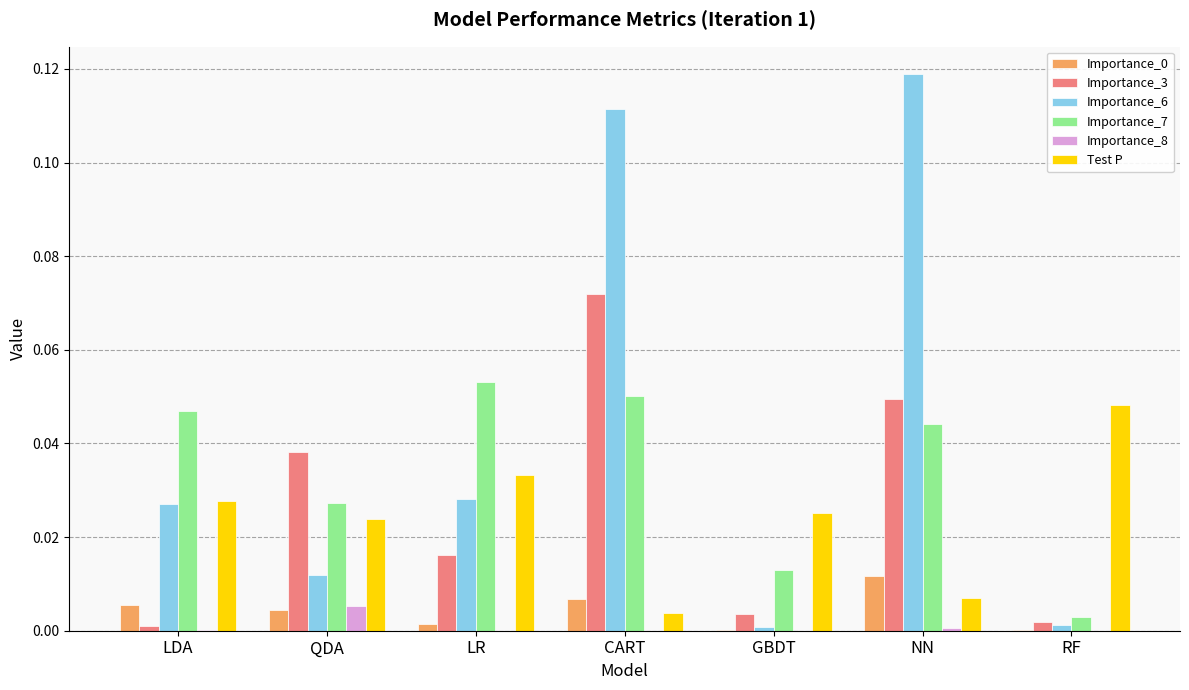

At which category does the chart reach its peak across all series?

NN